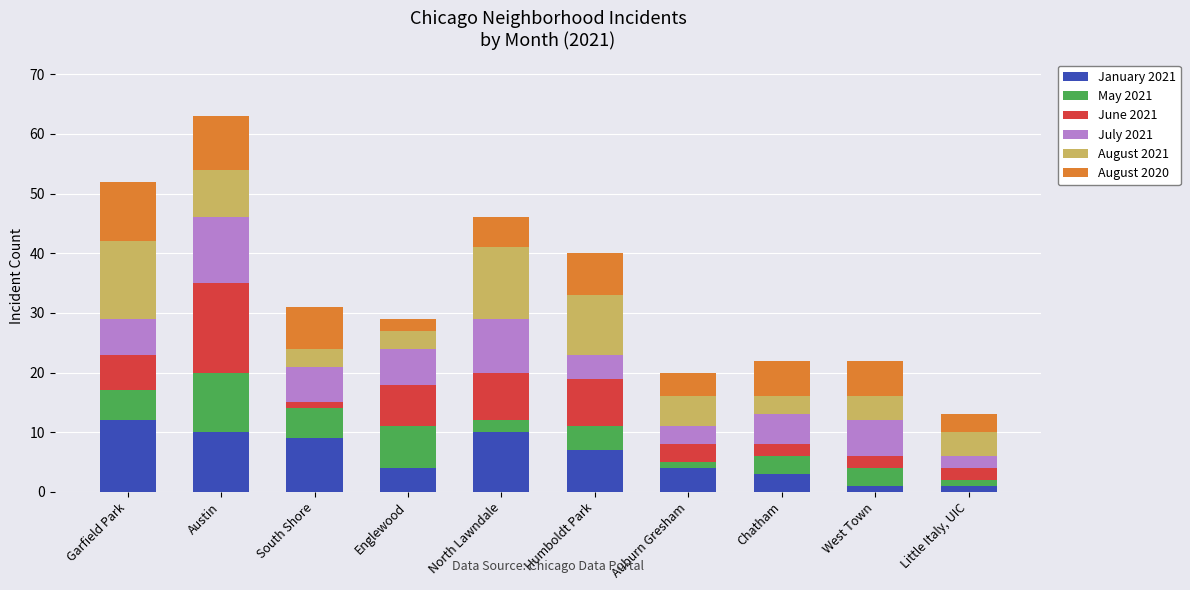

At which category is the sum across all series the highest?

Austin